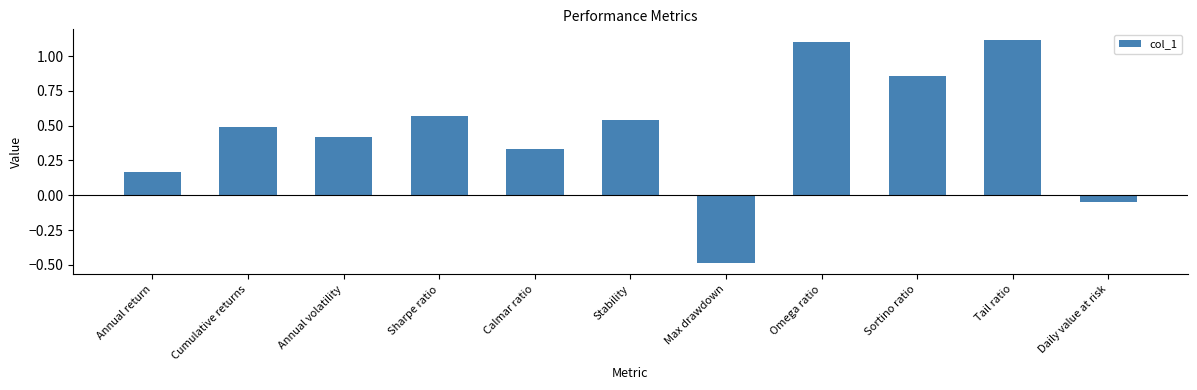

Which has a higher value, Annual return or Omega ratio?

Omega ratio